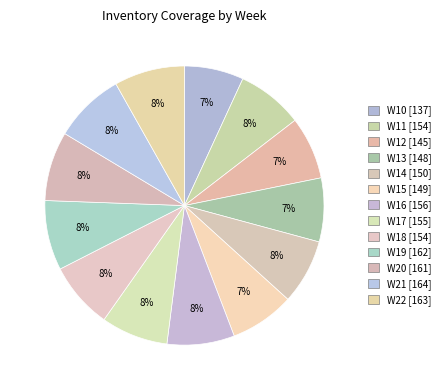

Is it true that W21 is 15% of the pie?

False